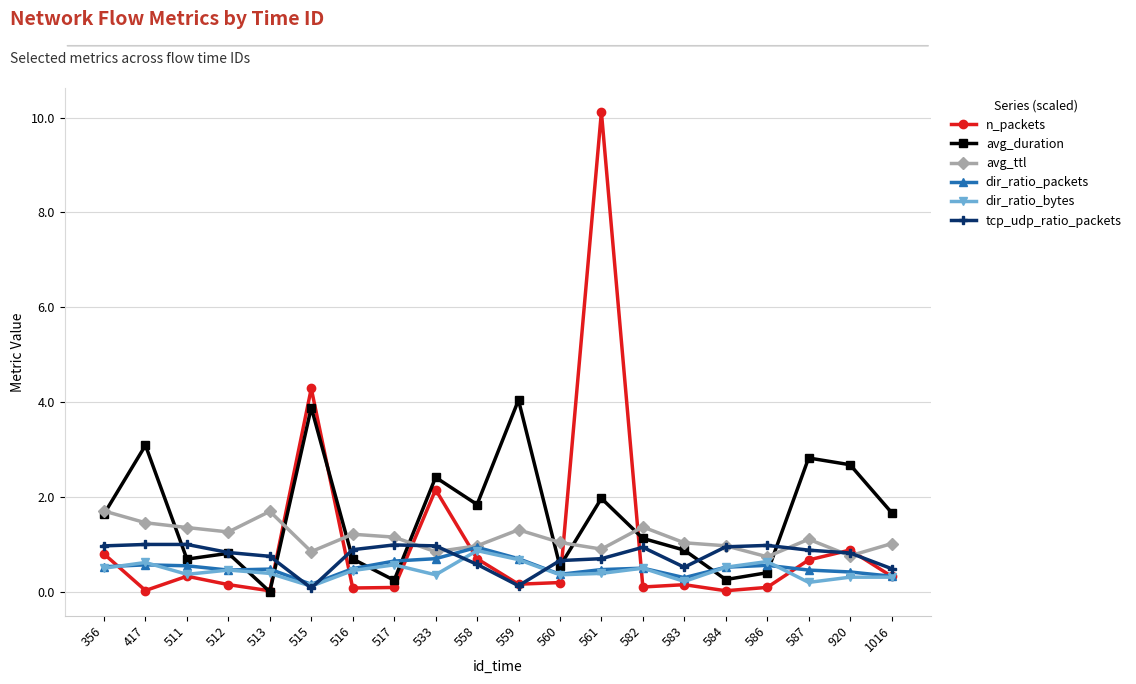

Is it true that avg_ttl equals 0.7 at 586?

True